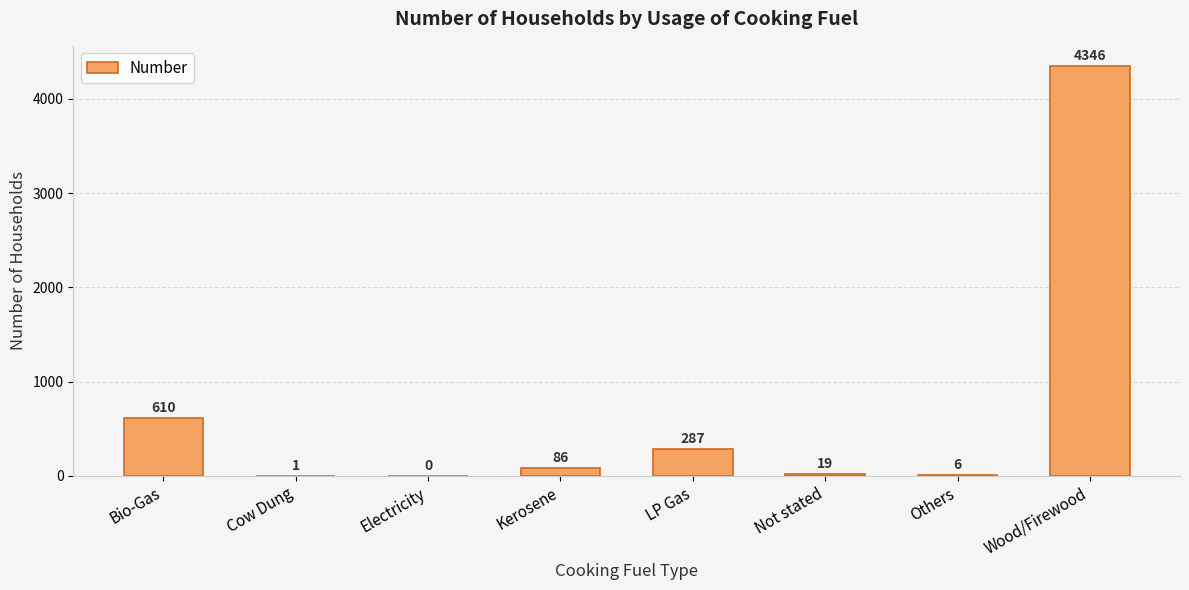

What is the average value?

669